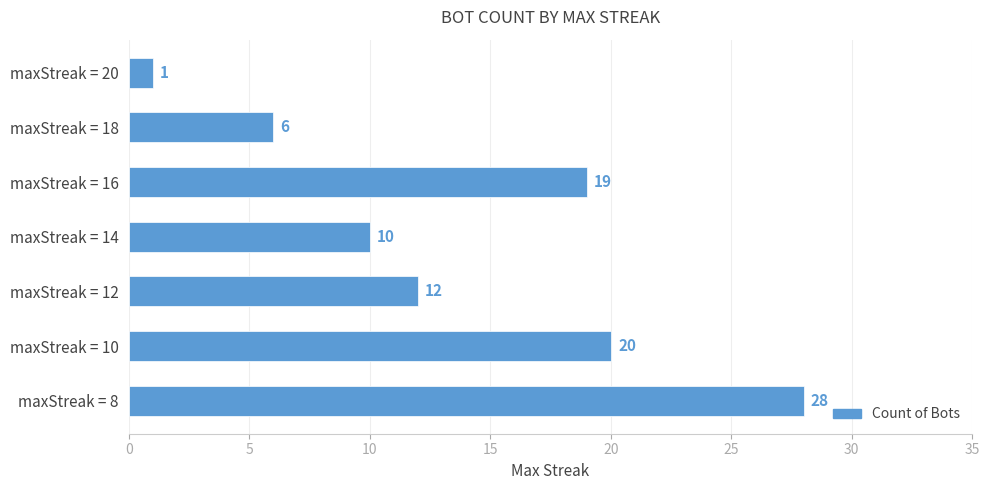

The chart shows a value of 1 at maxStreak = 20. True or false?

True